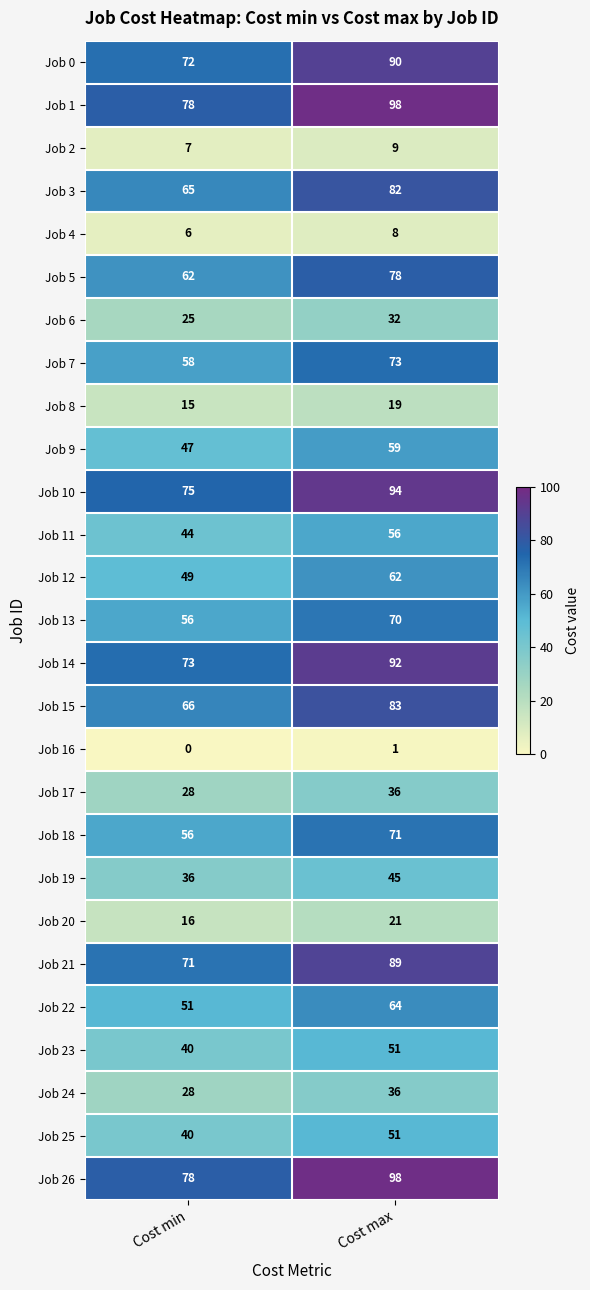

Where is Job 19 nearest to the value 40?

Cost min